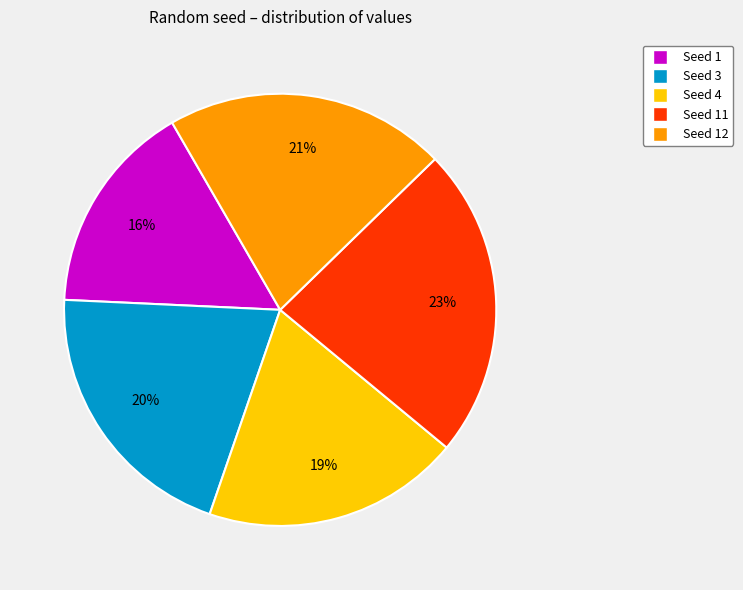

To the nearest percent, what is the difference between the largest and smallest slice percentages?

7%